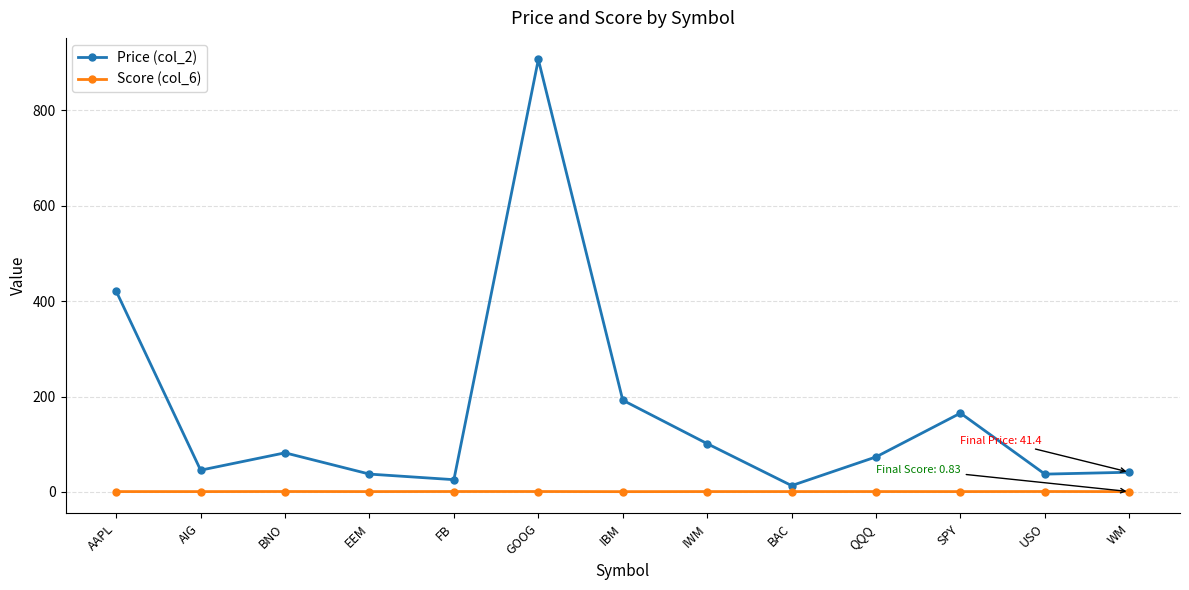

What is the difference between the maximum and minimum values in the Price (col_2) series?

892.6